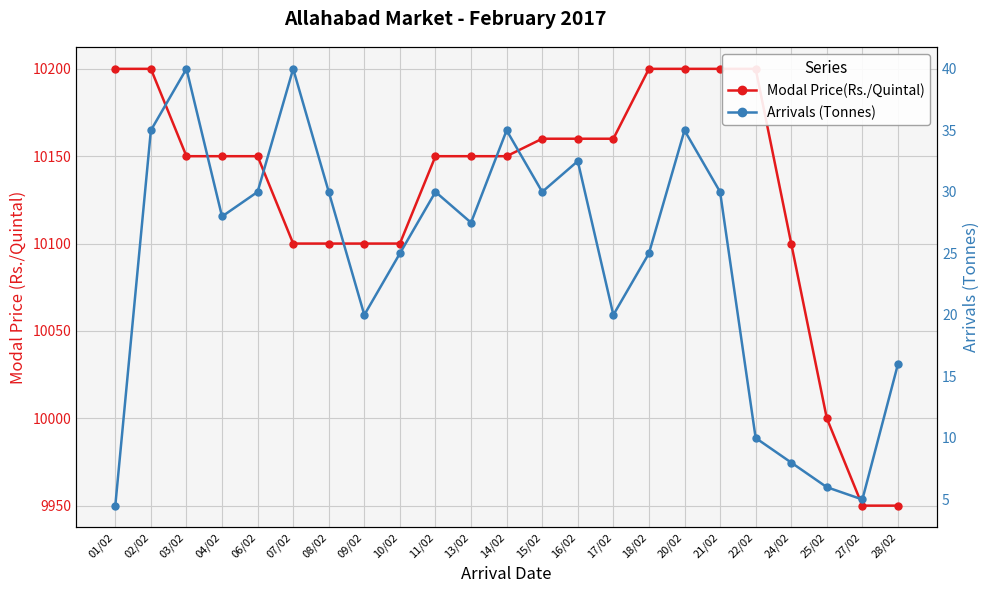

What is the difference between the maximum and minimum values in the Modal Price(Rs./Quintal) series?

250.0